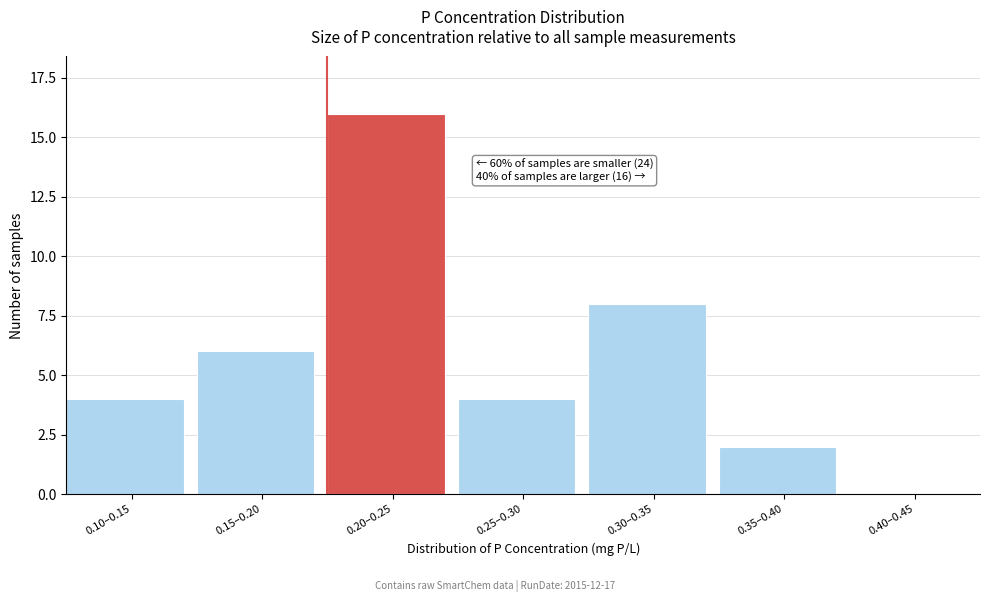

Reading left to right, extract all data points from this chart.

0.10–0.15=4	0.15–0.20=6	0.20–0.25=16	0.25–0.30=4	0.30–0.35=8	0.35–0.40=2	0.40–0.45=0